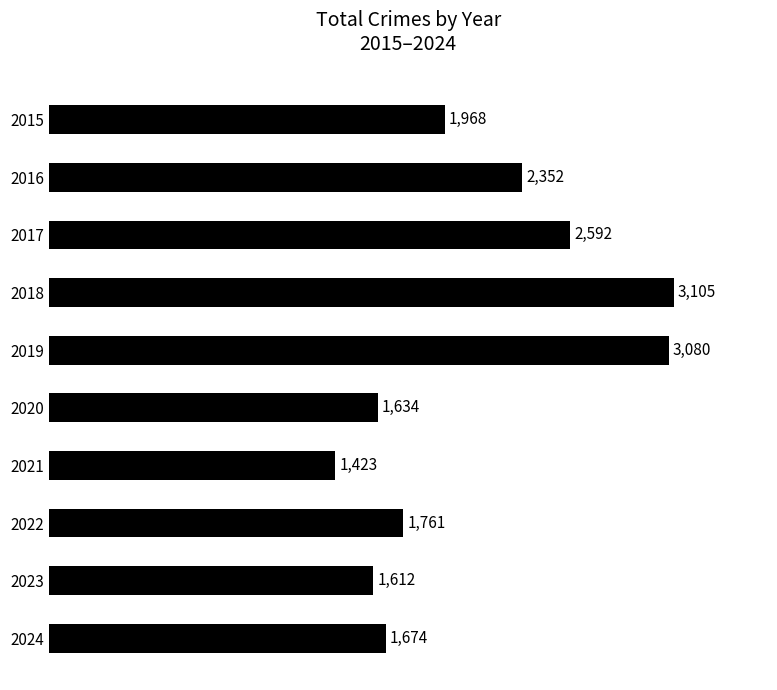

Rank the categories by value from highest to lowest.

2018, 2019, 2017, 2016, 2015, 2022, 2024, 2020, 2023, 2021